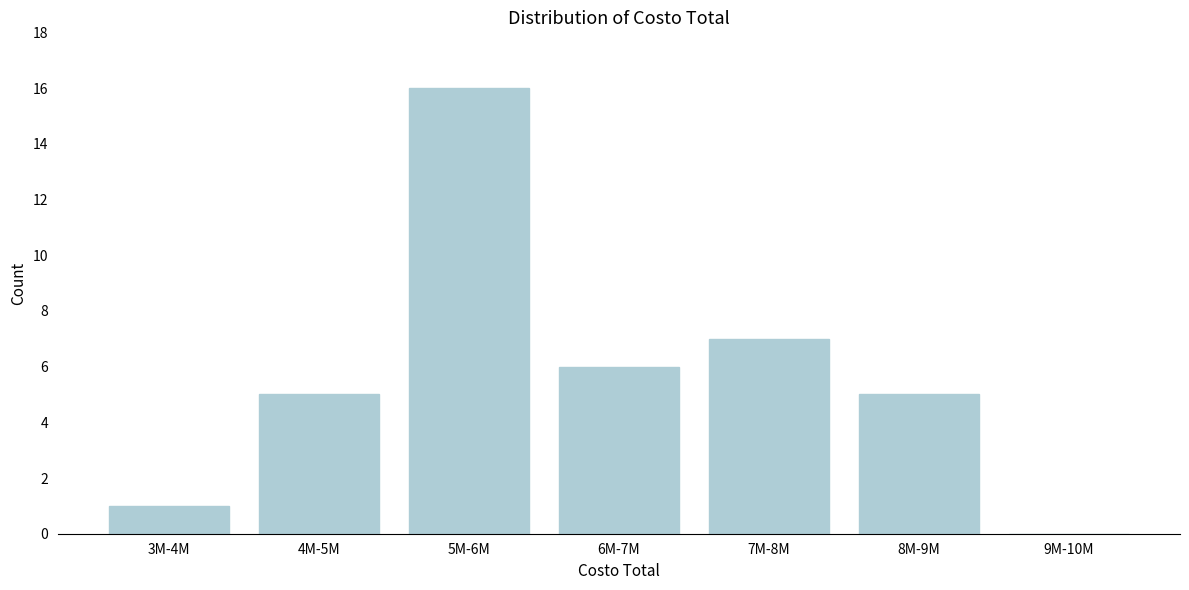

Reading left to right, list all the values displayed in this chart.

3M-4M=1	4M-5M=5	5M-6M=16	6M-7M=6	7M-8M=7	8M-9M=5	9M-10M=0